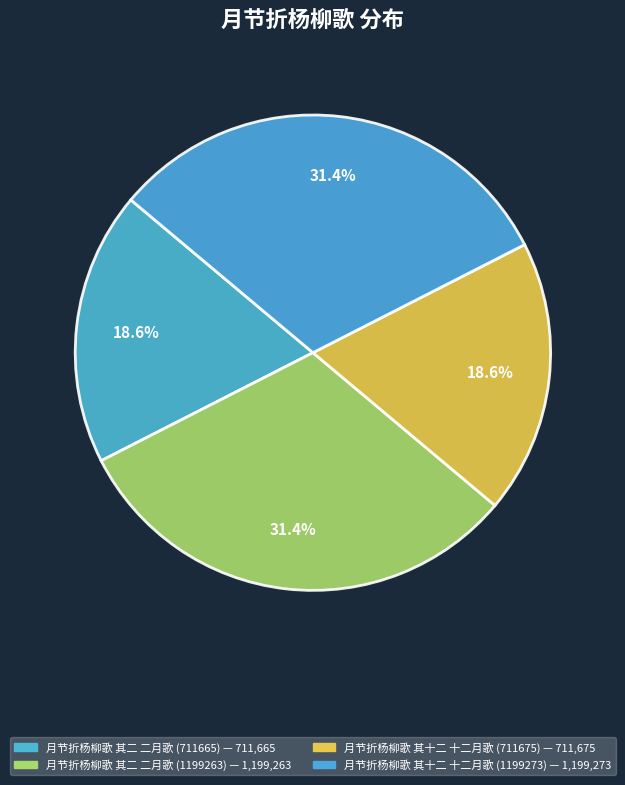

Which category has the smallest portion of the pie?

月节折杨柳歌十三首 其二 二月歌 (711665)